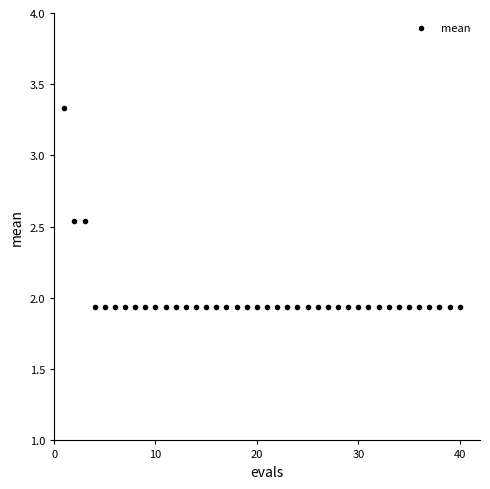

What is the range of X values (max minus min)?

39.0